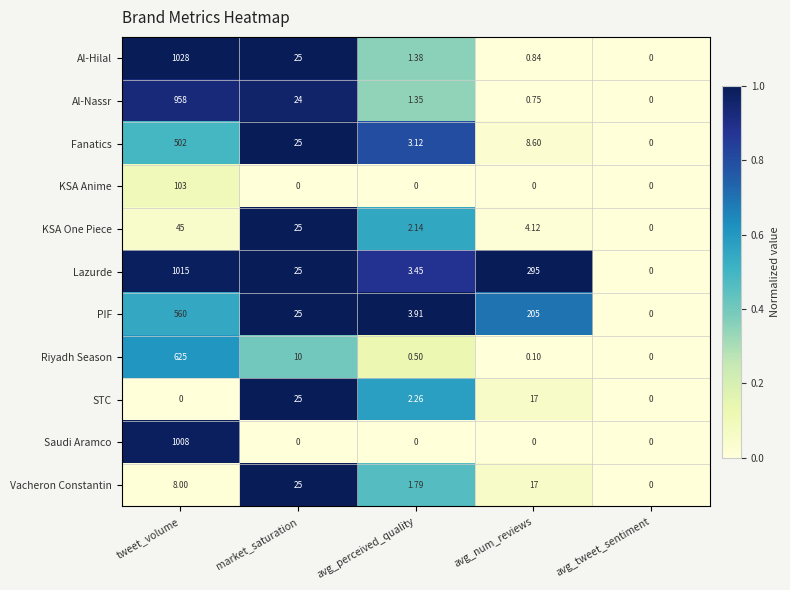

Which series has the largest range (max minus min)?

Al-Hilal